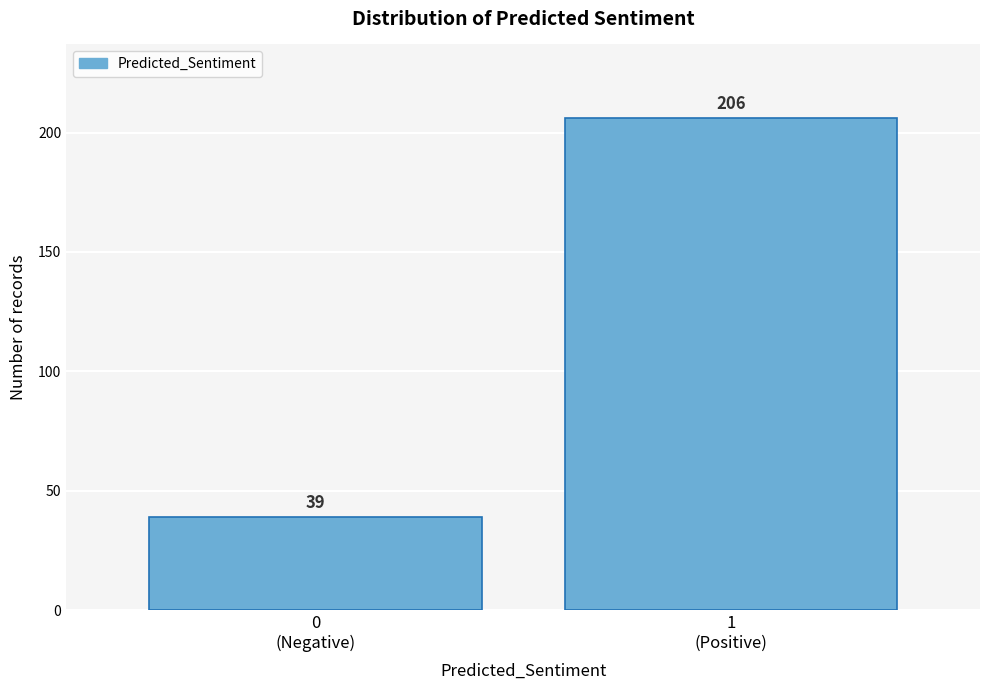

Reading right to left, transcribe all the data shown in this chart.

206	39